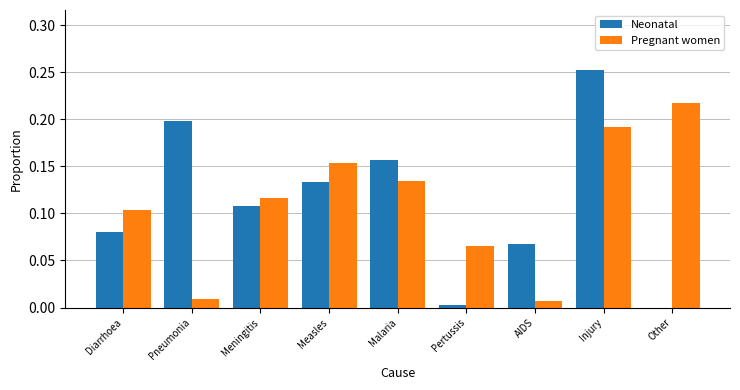

At which label does Pregnant women reach its peak?

Other